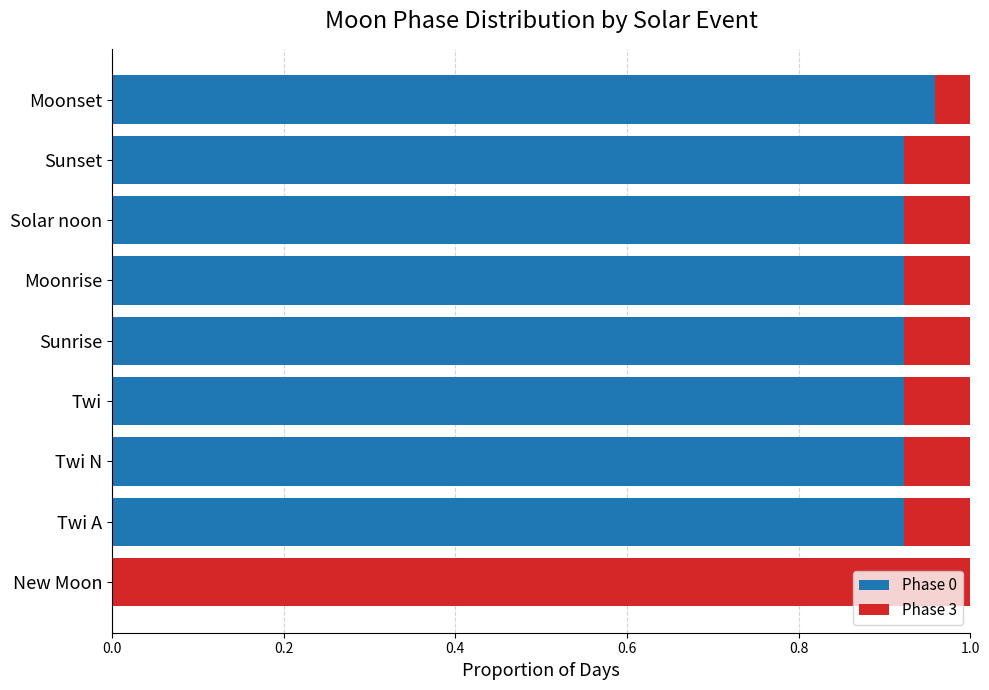

At which label does Phase 0 reach its peak?

Moonset